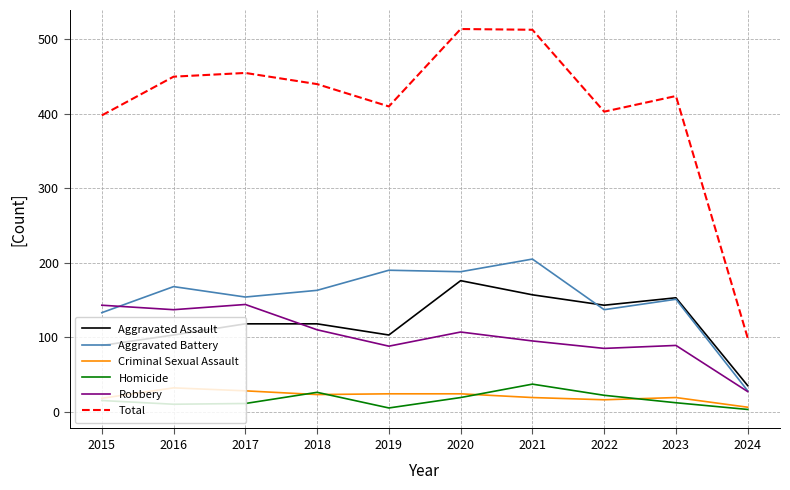

True or false: Homicide and Aggravated Battery cross at least once.

False